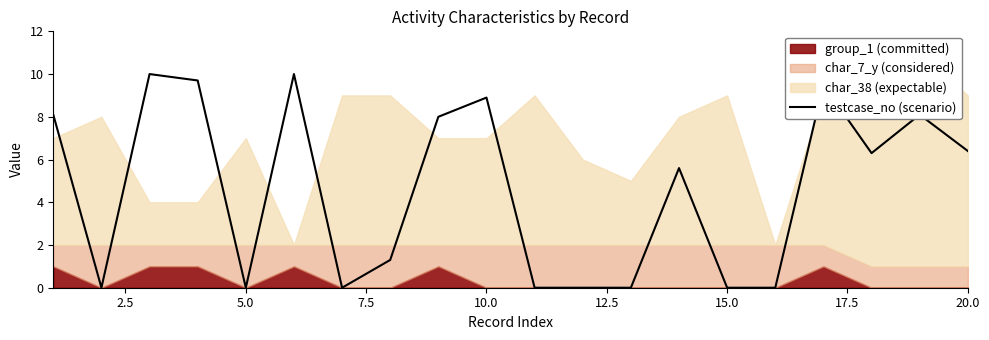

Reading left to right, list all the values displayed in this chart.

8.1	0.0	10.0	9.7	0.0	10.0	0.0	1.3	8.0	8.9	0.0	0.0	0.0	5.6	0.0	0.0	9.5	6.3	8.1	6.4